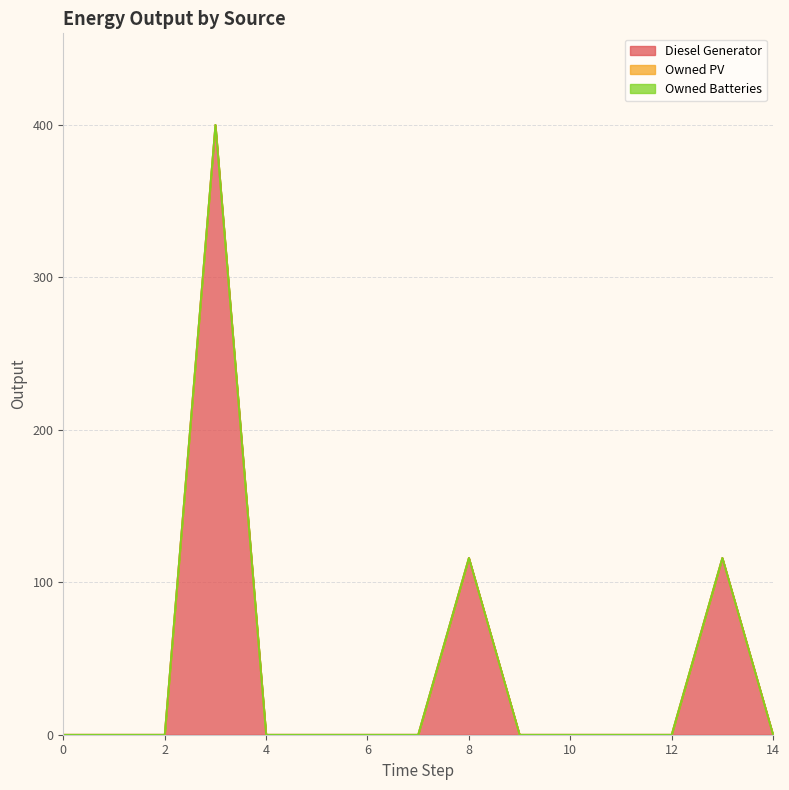

At 10, list the series in order from largest to smallest.

Diesel Generator, Owned PV, Owned Batteries